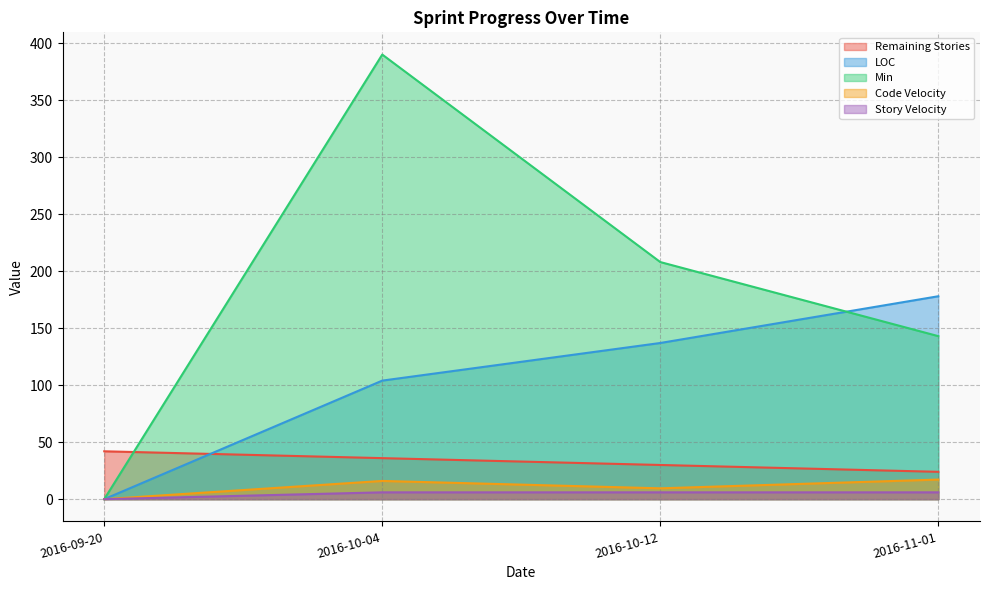

At how many categories does at least one series exceed 23?

4